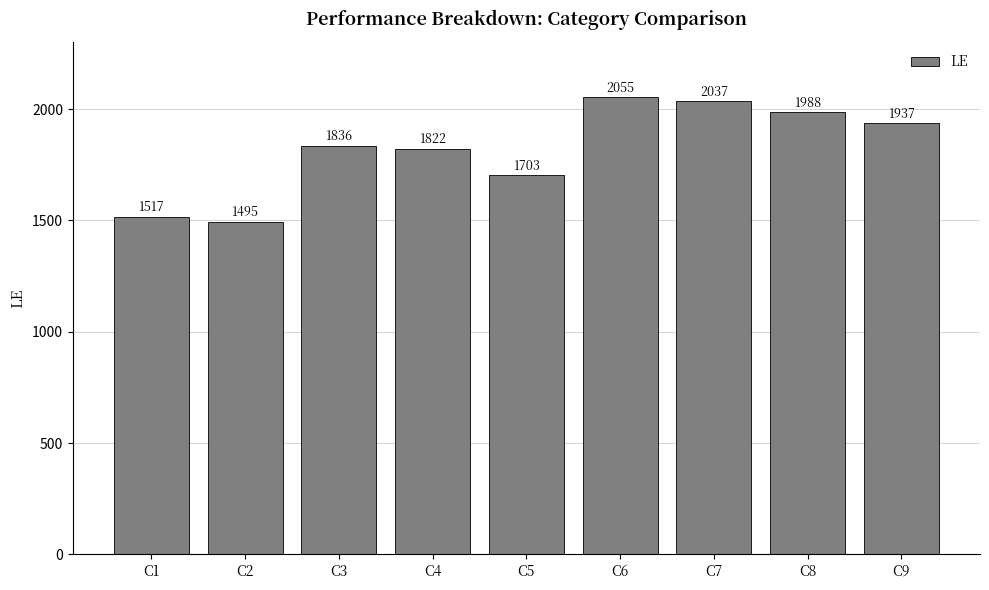

What is the change in value from C2 to C3?

+341